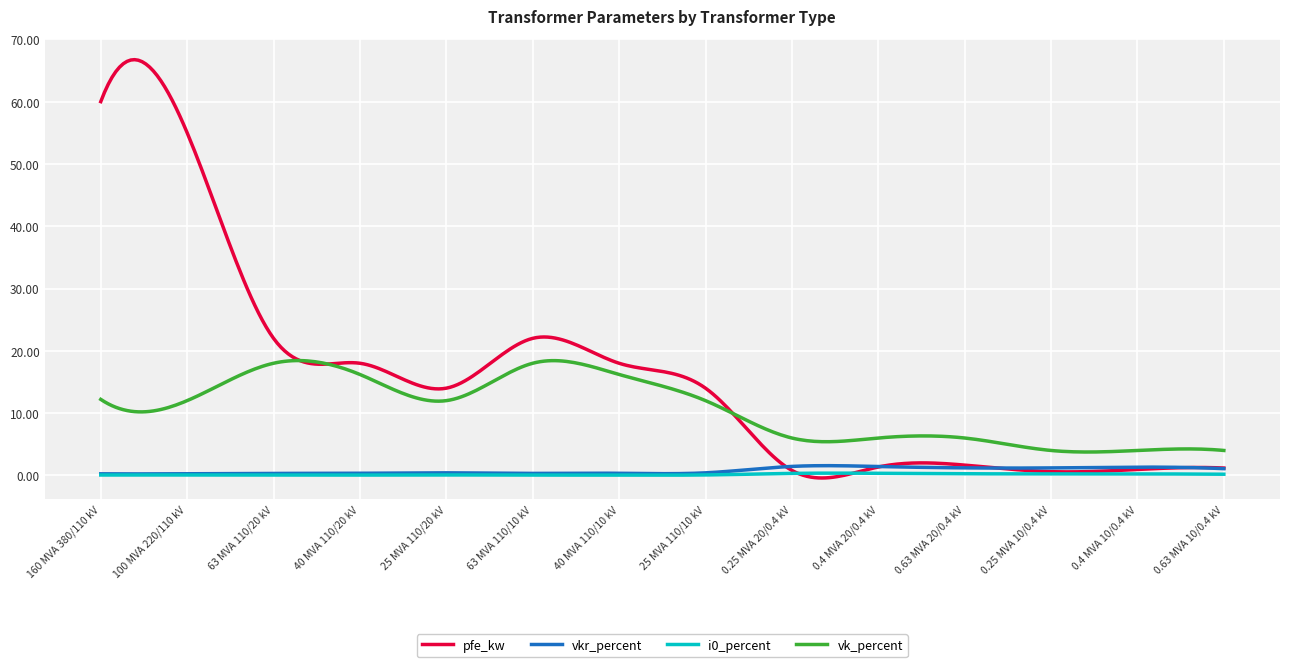

True or false: vkr_percent and vk_percent cross at least once.

False